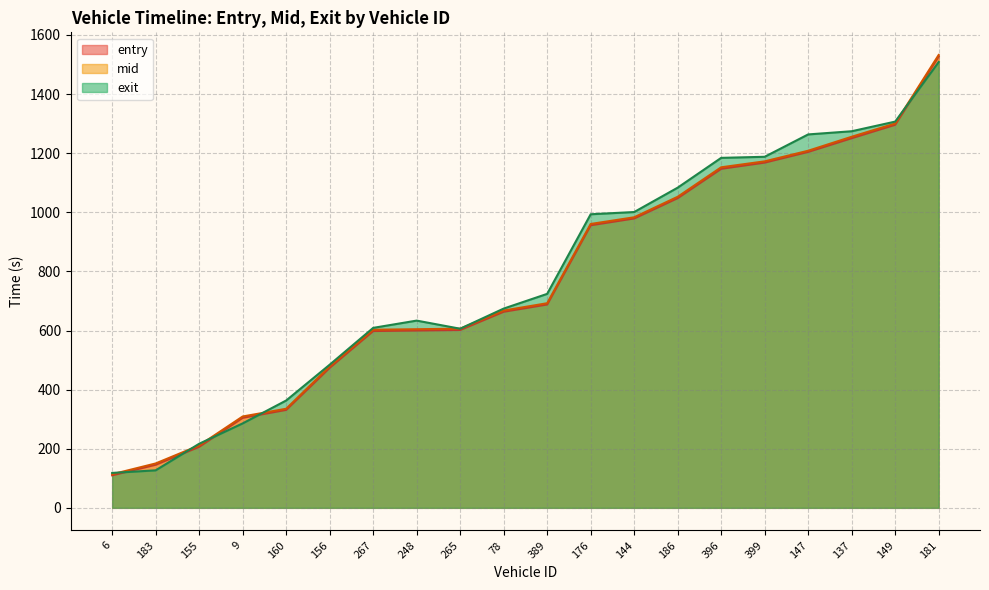

True or false: entry has more than 0 points higher than both neighbors.

False